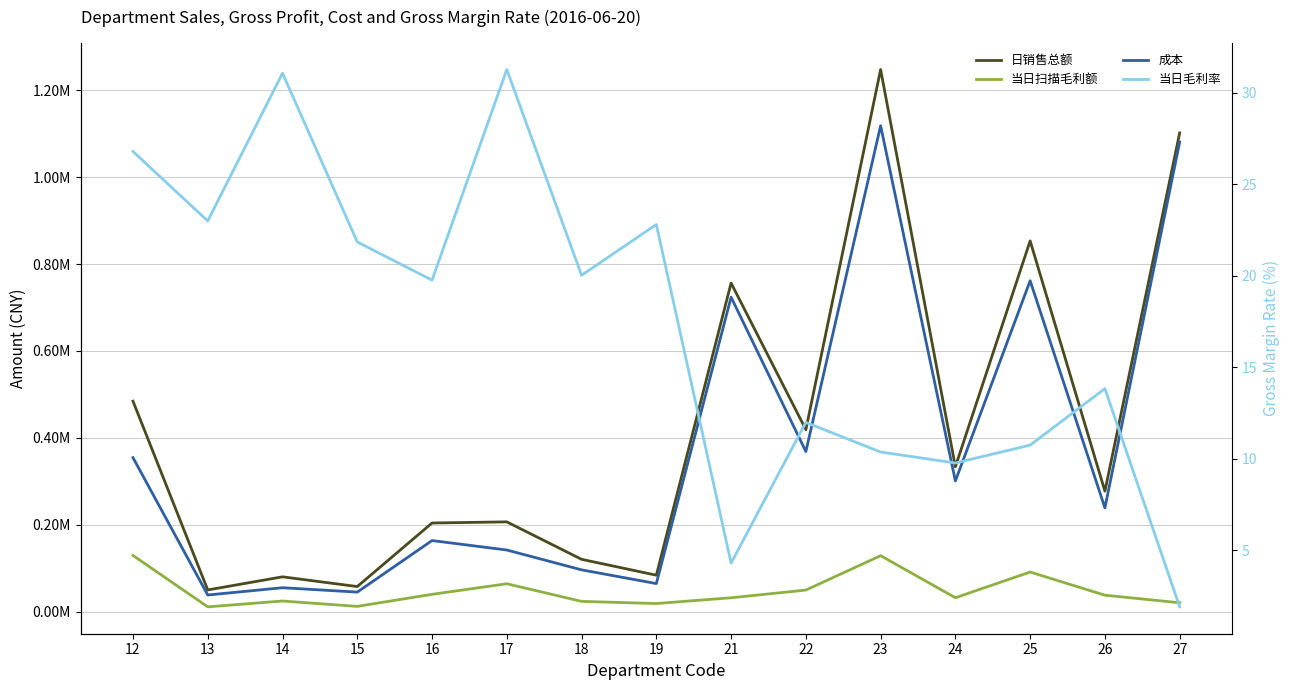

How many values in the 成本 series are below 239271?

7